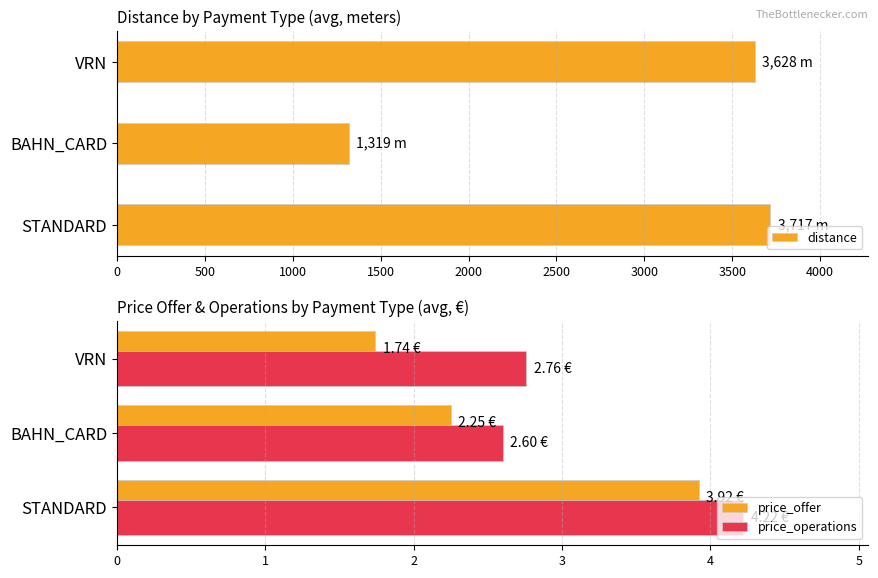

At which label is price_operations closest to 3?

VRN